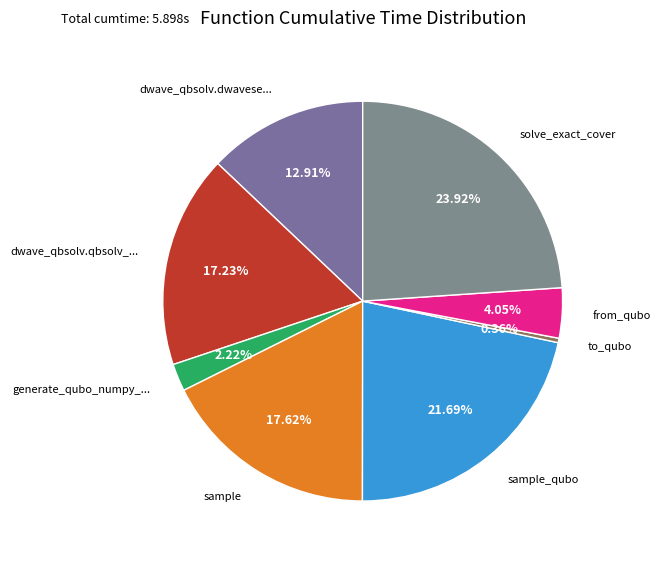

How many segments does this pie chart have?

8